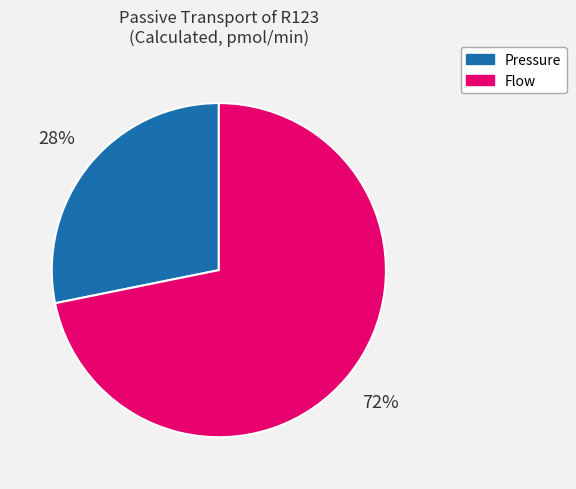

To the nearest percent, what is the difference between the largest and smallest slice percentages?

44%